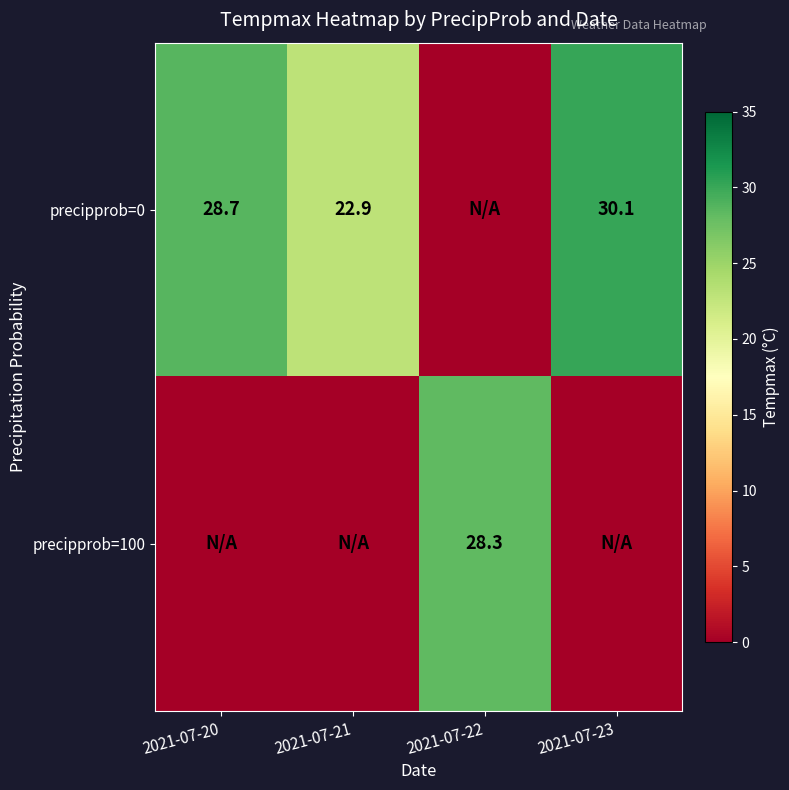

The precipprob=0 series shows 16.3 at 2021-07-20. True or false?

False